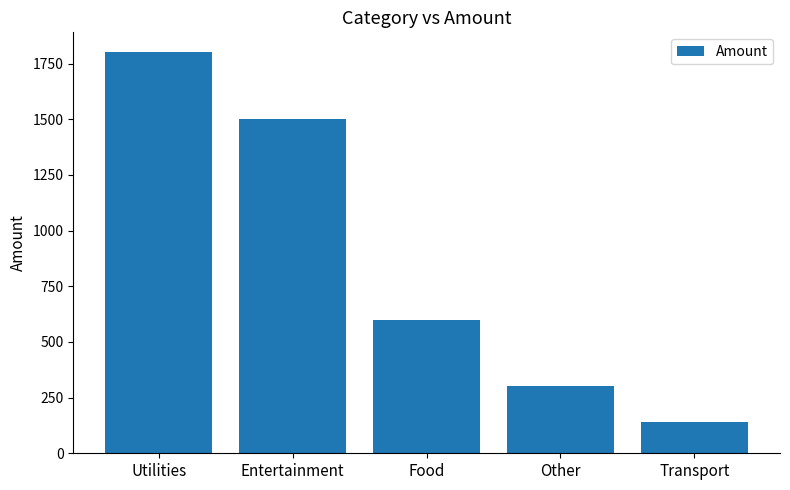

Which category has the lowest value across all series?

Transport